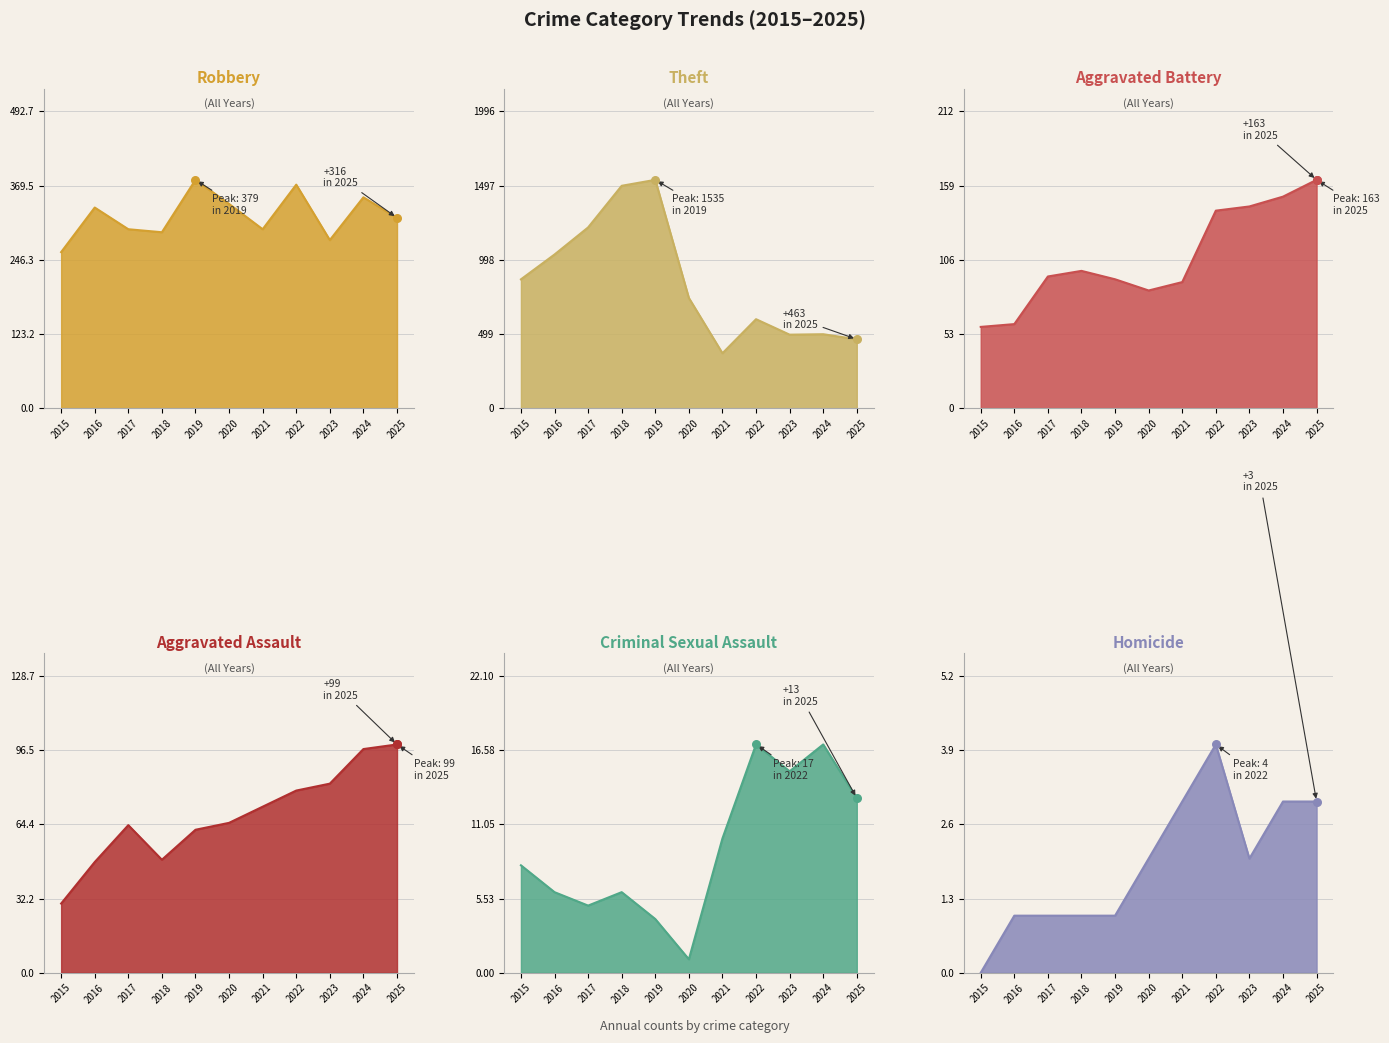

Which series contains the lowest Y value?

Homicide